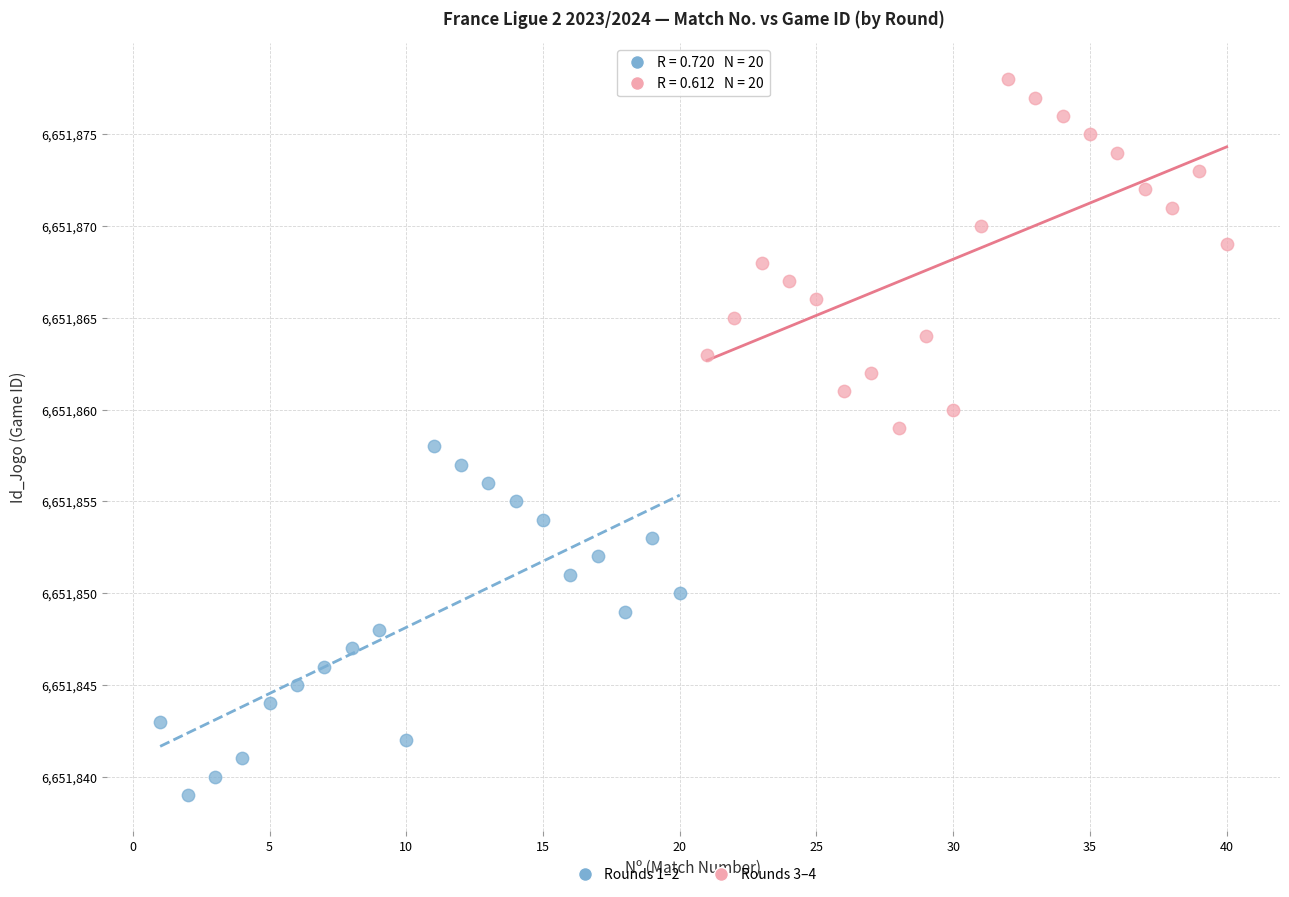

Which series contains the lowest Y value?

Rounds 1–2